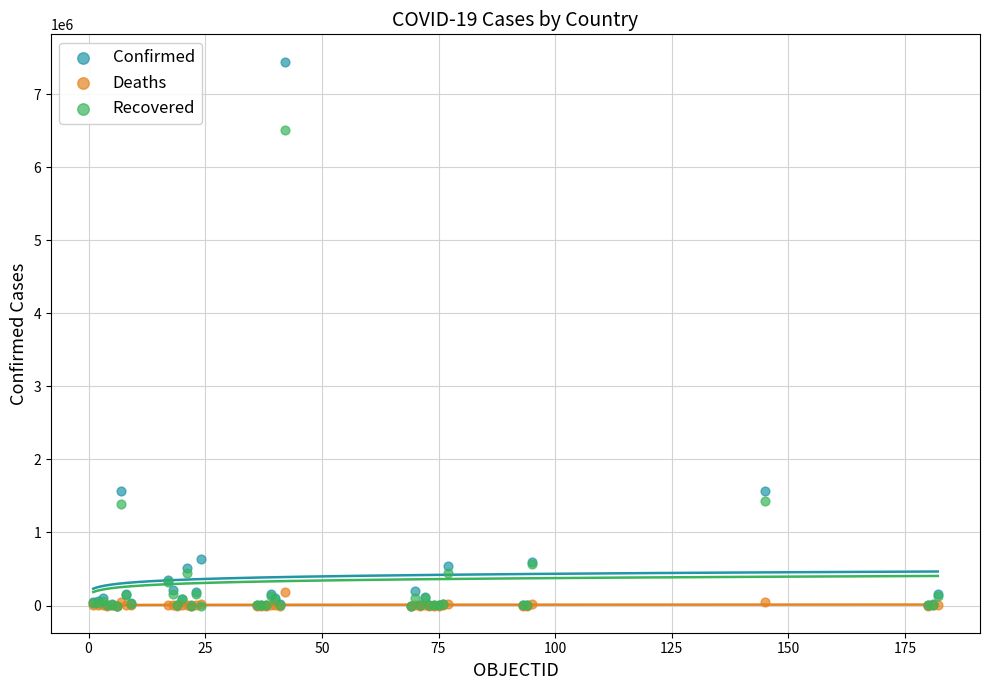

Which series reaches the maximum Y coordinate?

Confirmed